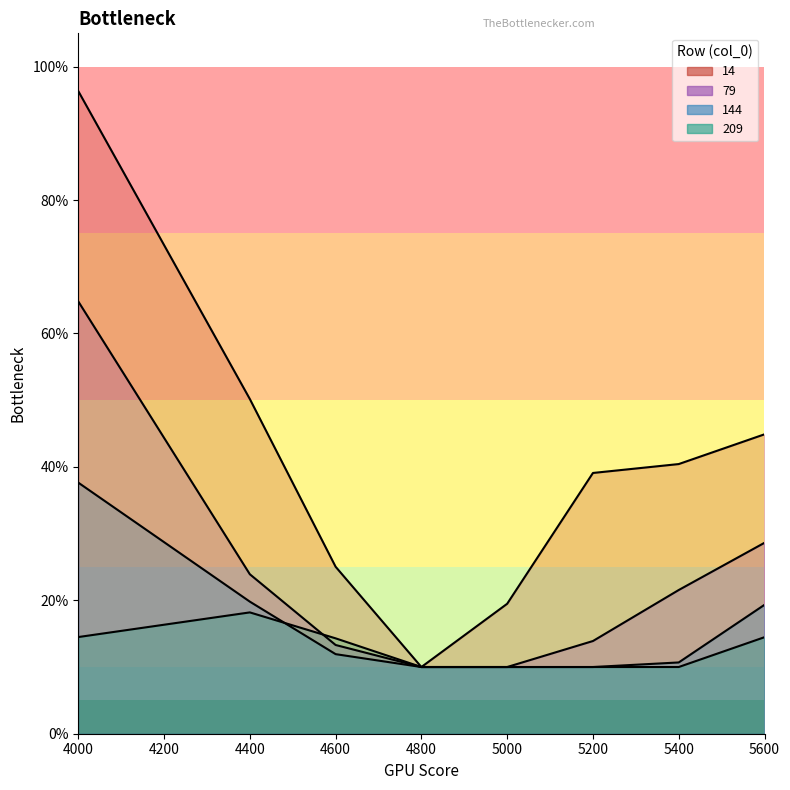

Is the value of 79 at 4400 greater than the value of 144 at 4000?

No